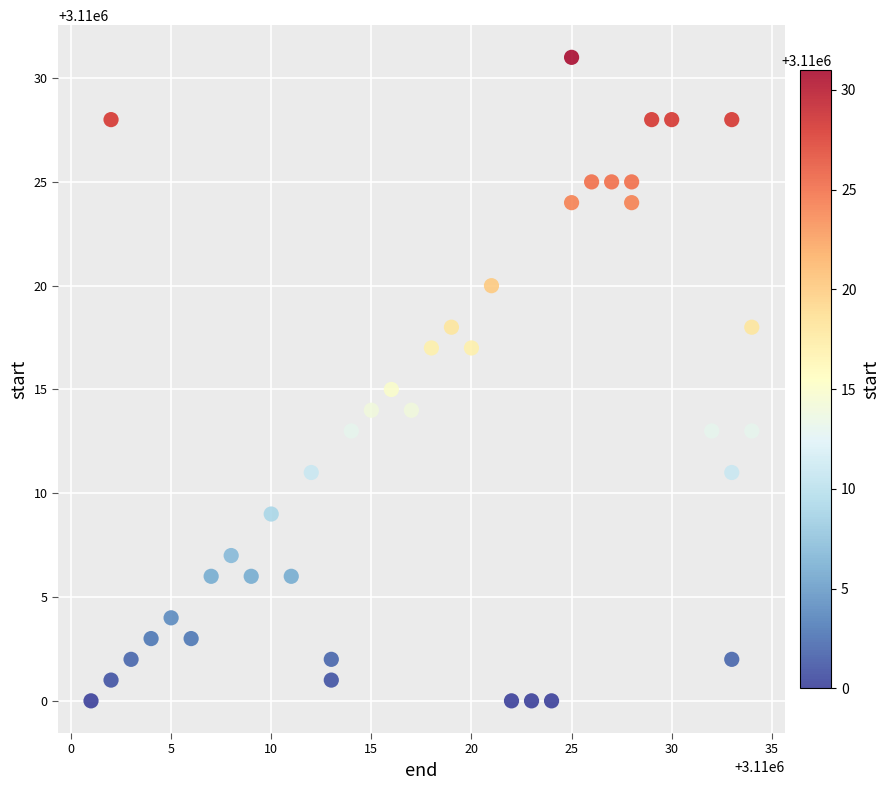

What is the range of Y values (max minus min)?

31